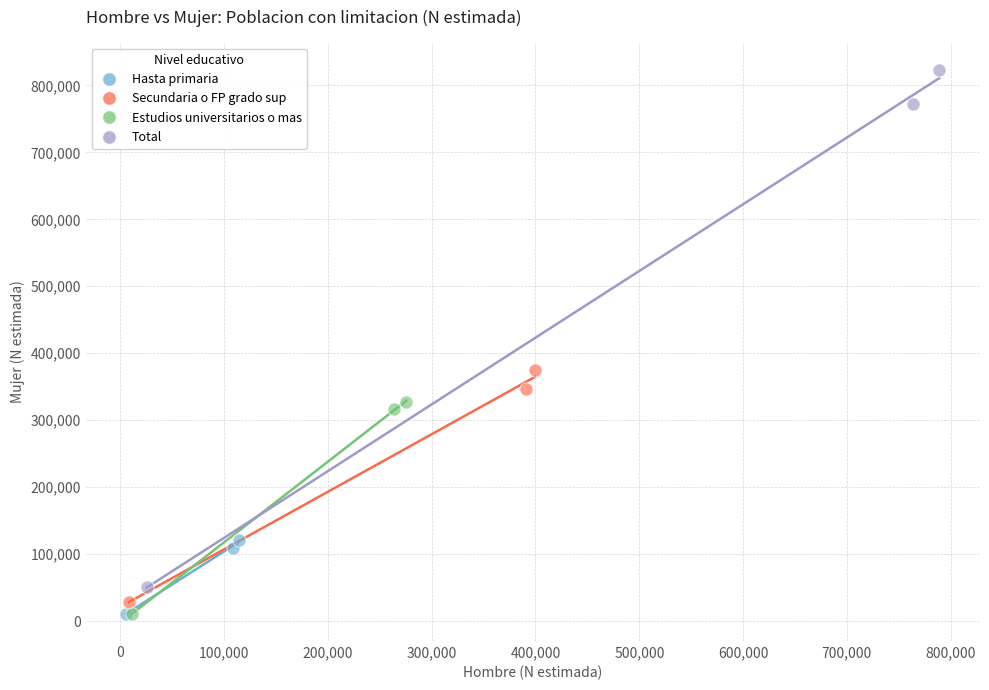

Which series reaches the maximum Y coordinate?

Total